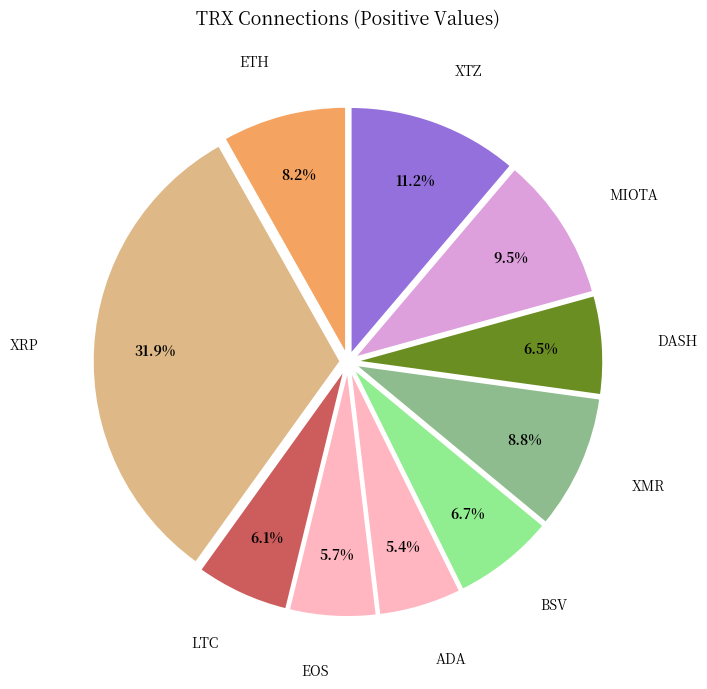

What is the largest slice in the pie chart?

XRP